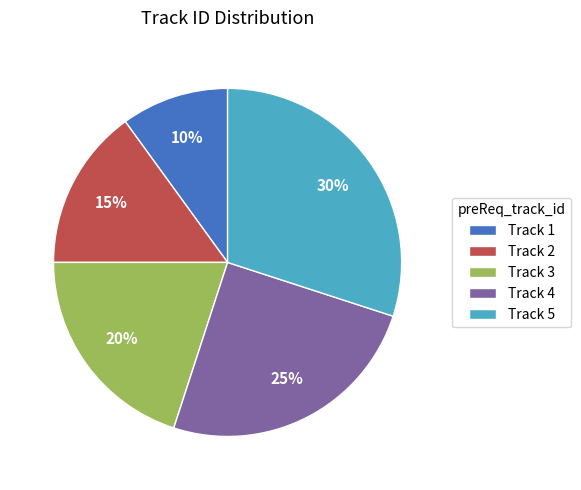

Count the number of slices in the pie.

5